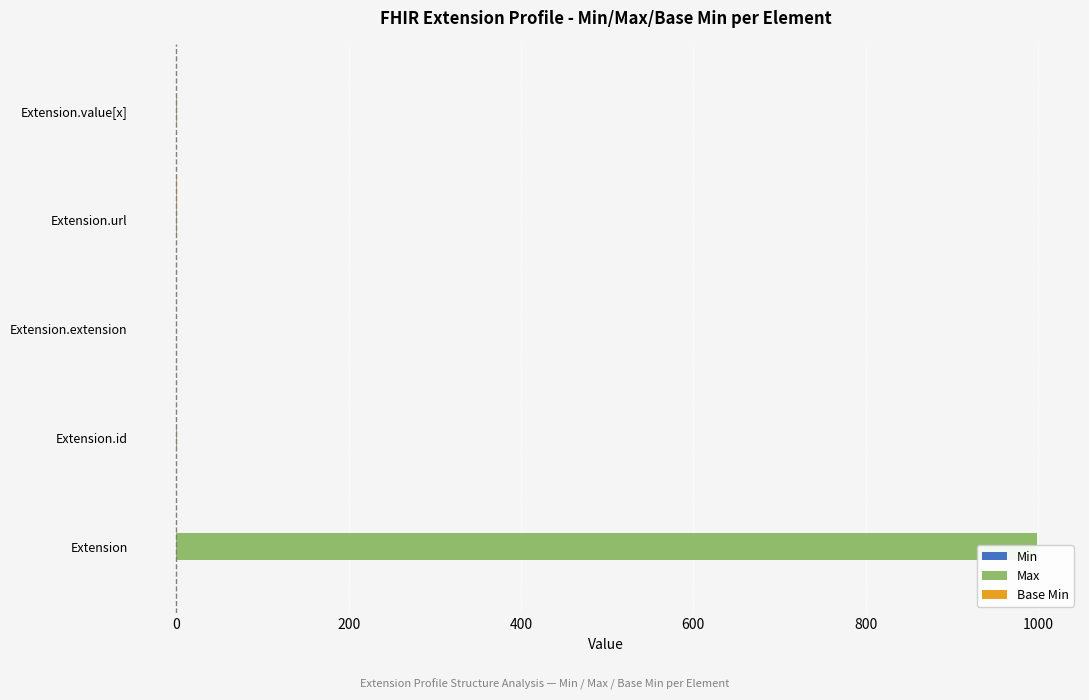

How many values in the Max series are below 1?

1